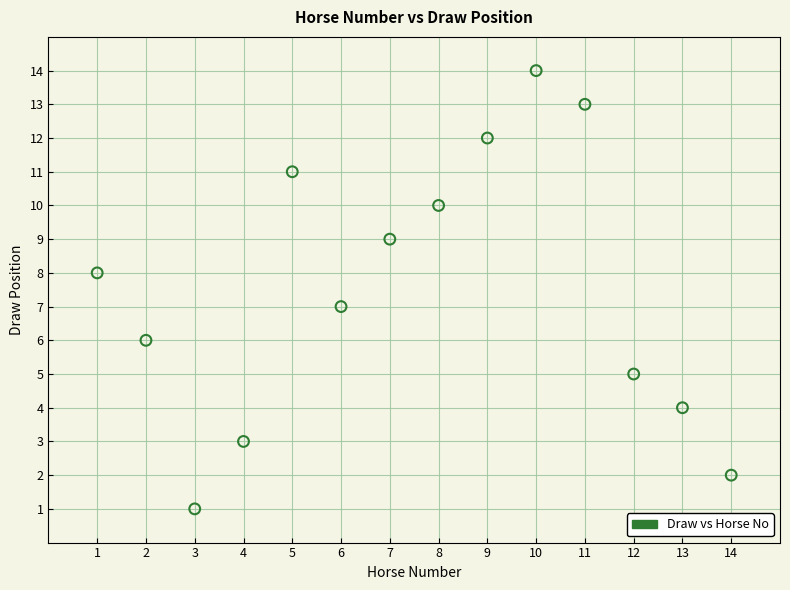

What is the range of Y values (max minus min)?

13